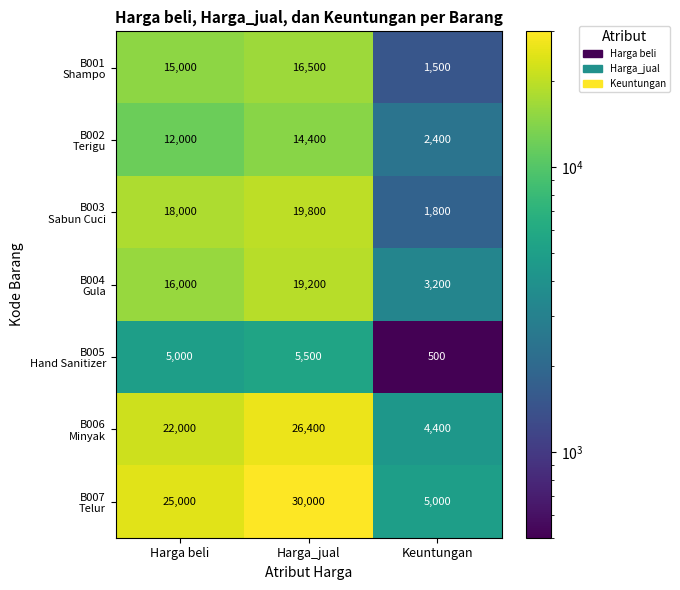

What is the smallest value displayed?

500